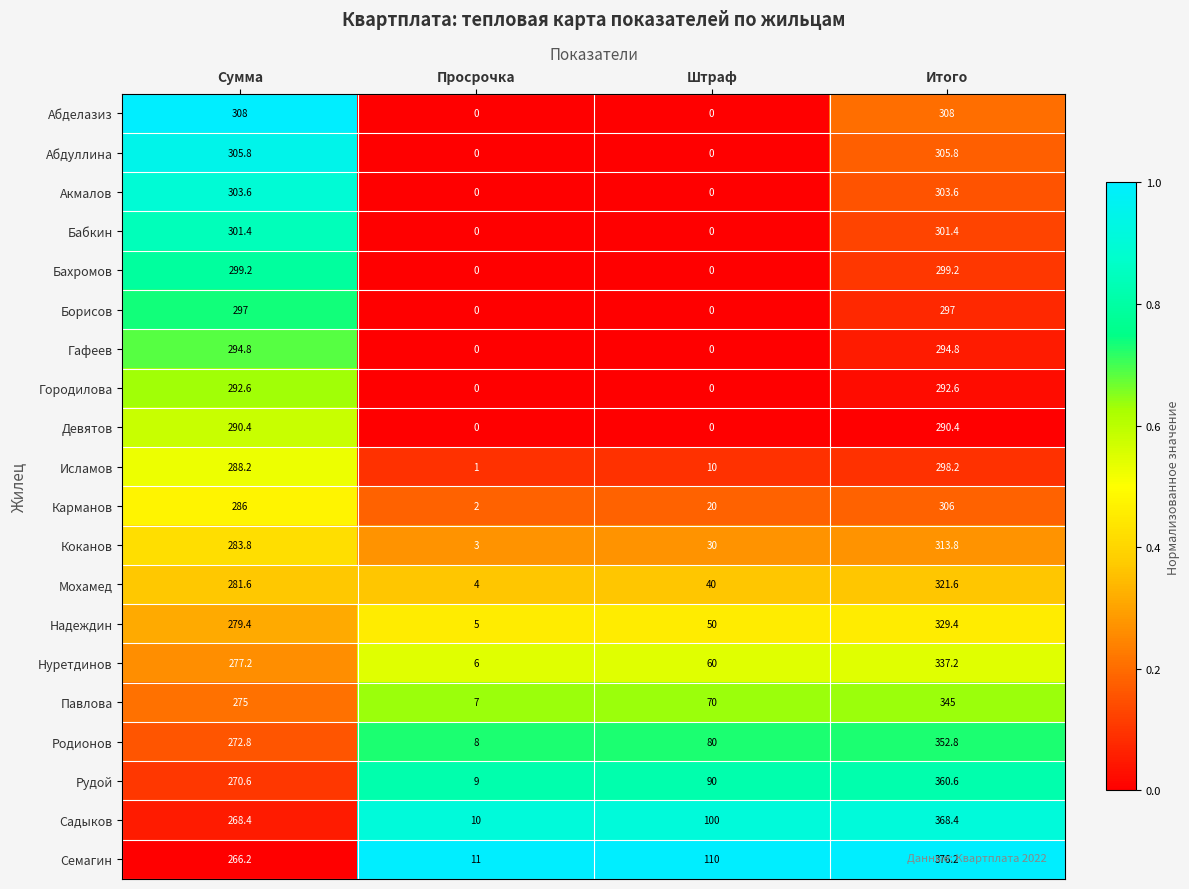

Which series changed the most between Просрочка and Итого?

Семагин